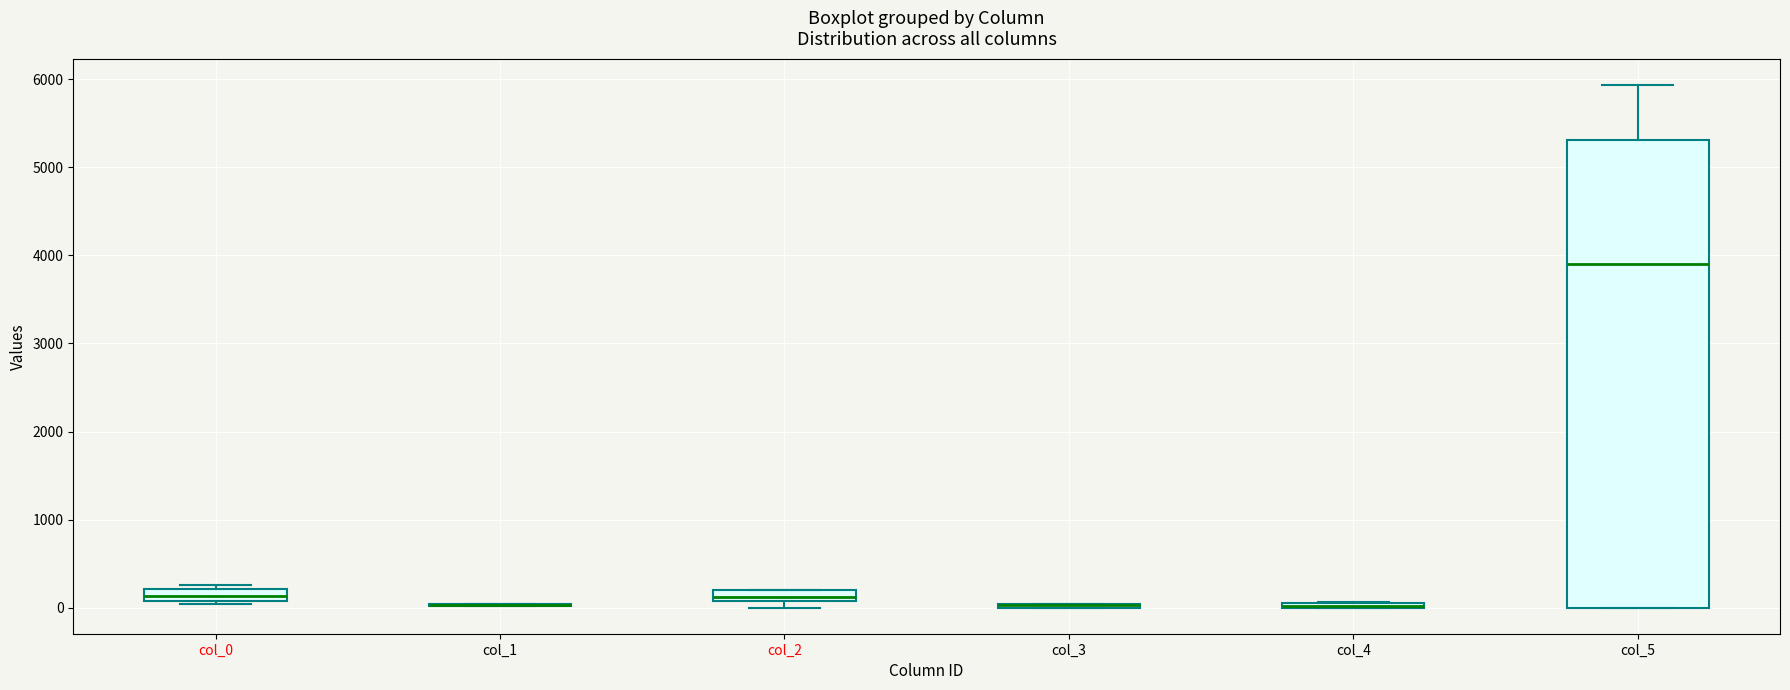

Comparing the boxes themselves (not the whiskers), which one is the tallest?

col_5